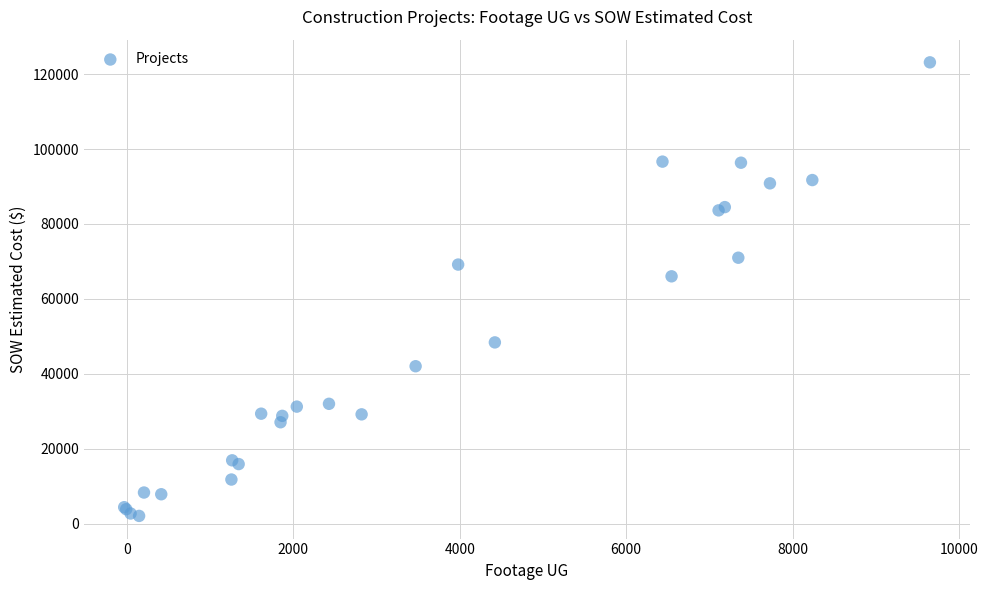

What Y value in the scatter plot is closest to 62611?

66030.3